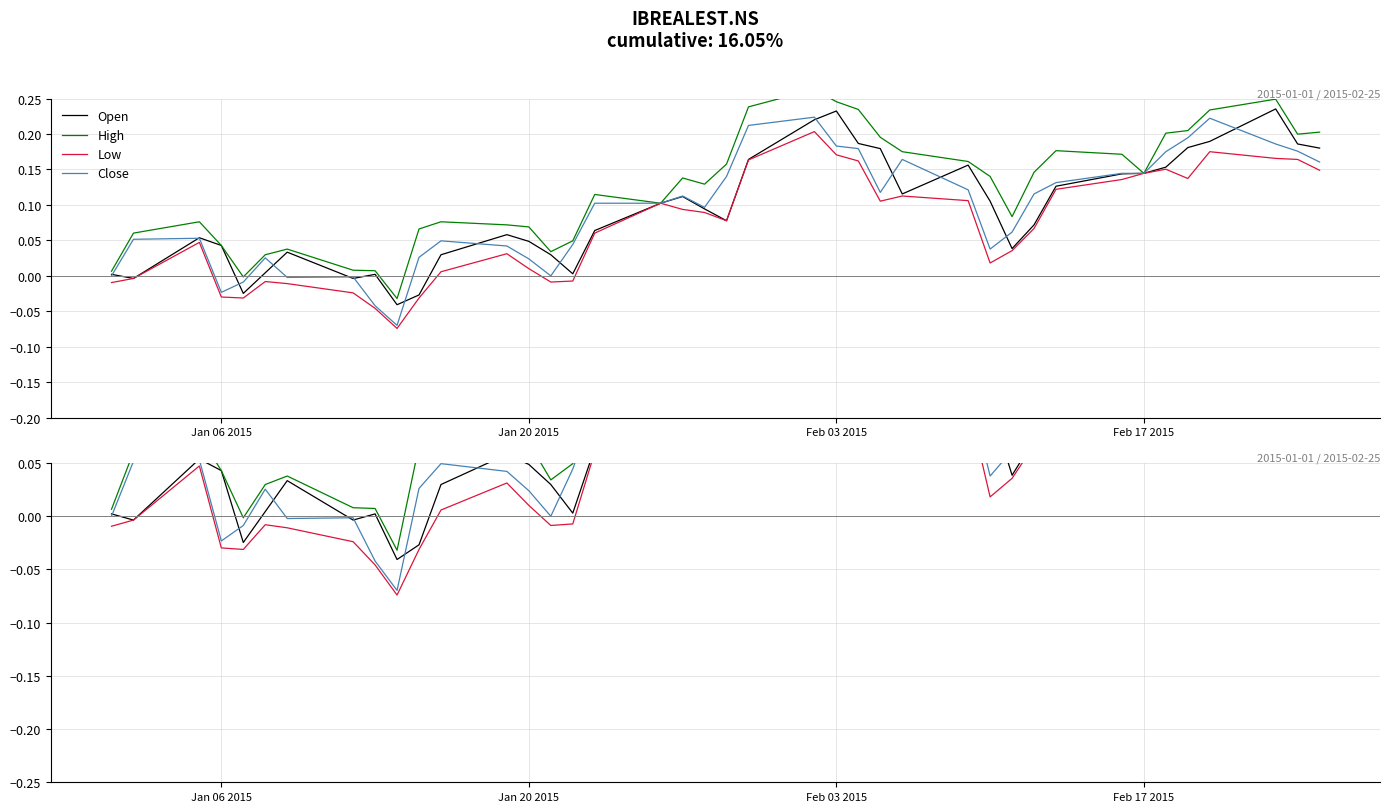

True or false: Close has more than 0 points higher than both neighbors.

True